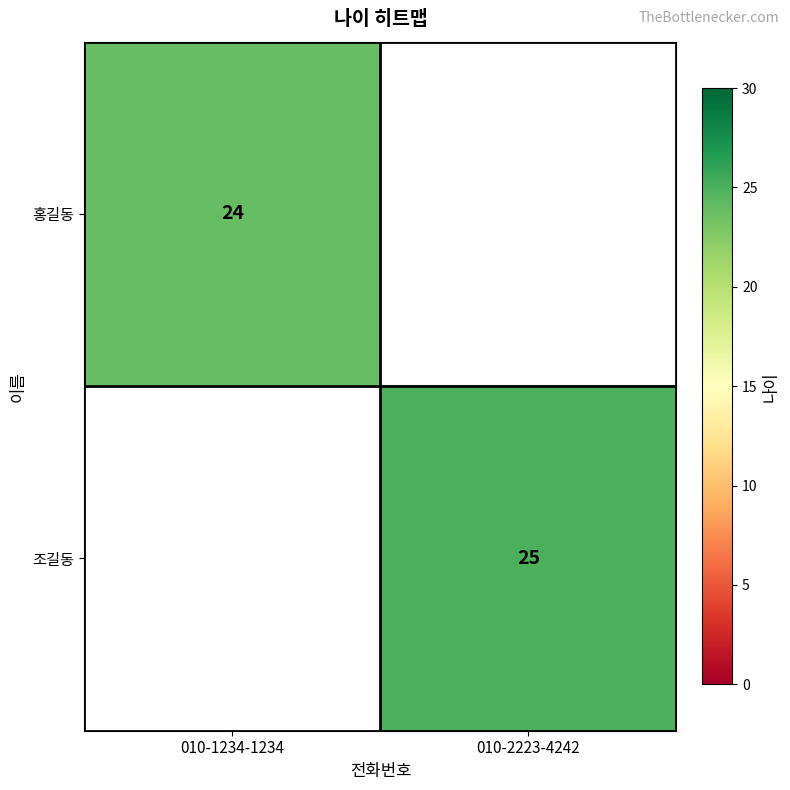

Which category has the highest value across all series?

010-2223-4242